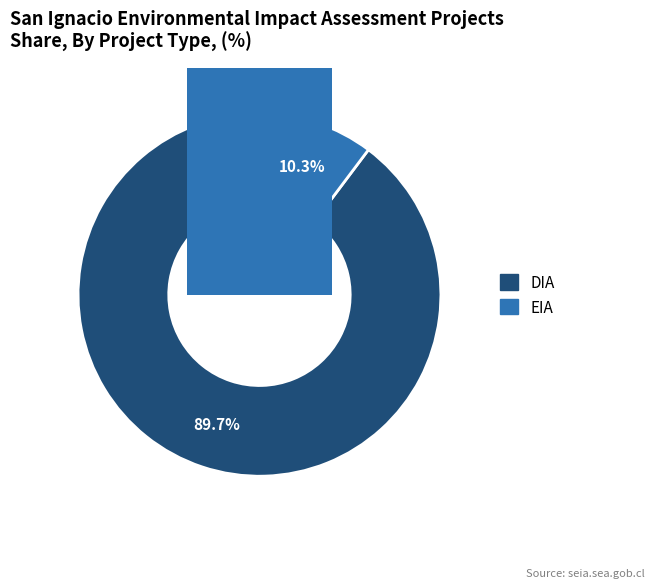

Which has a higher value, DIA or EIA?

DIA